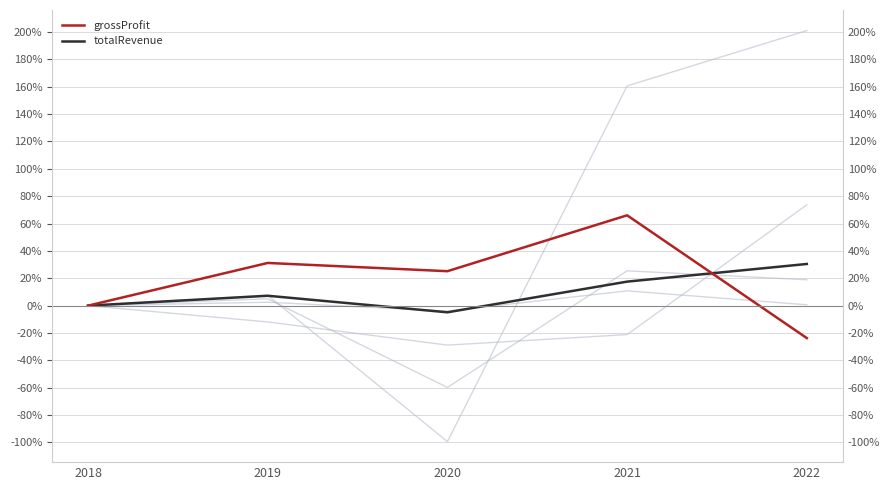

Between 2019 and 2022, which is larger?

2022